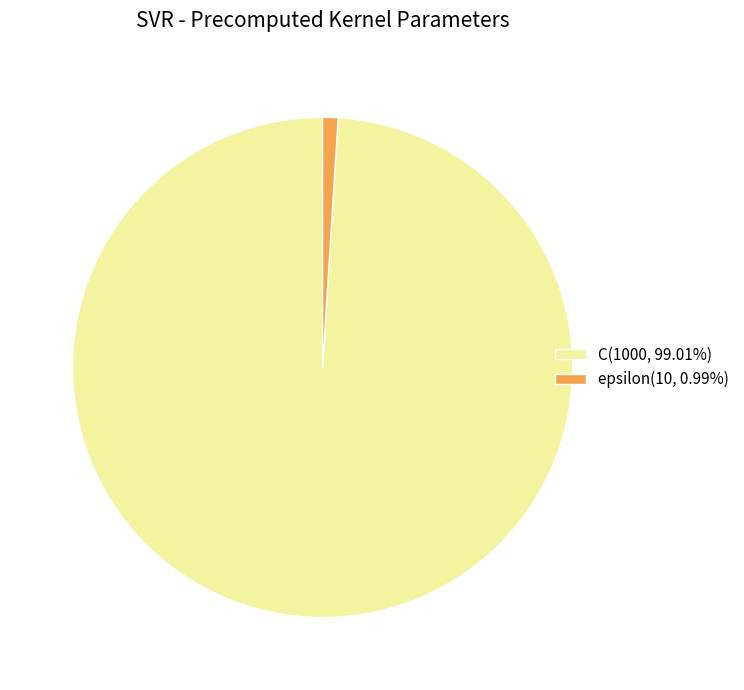

Is there a majority slice in this chart?

Yes